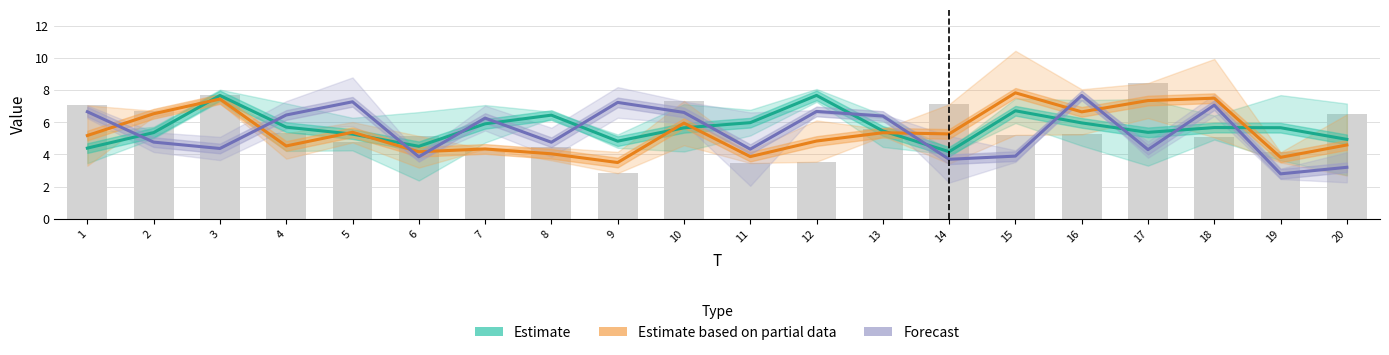

The Estimate based on partial data series shows 7.4 at 3. True or false?

True